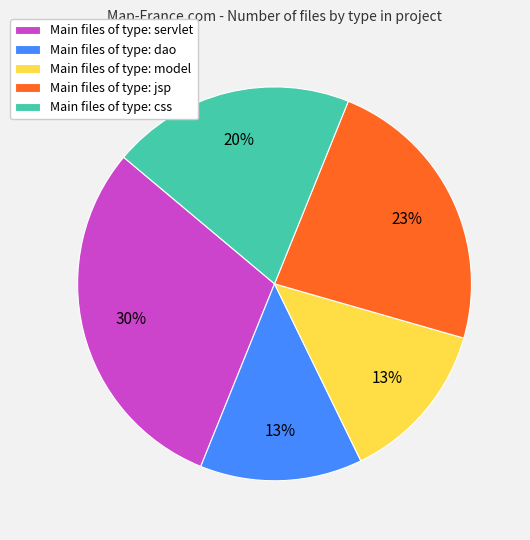

To the nearest percent, what portion does Main files of type: model represent?

13%